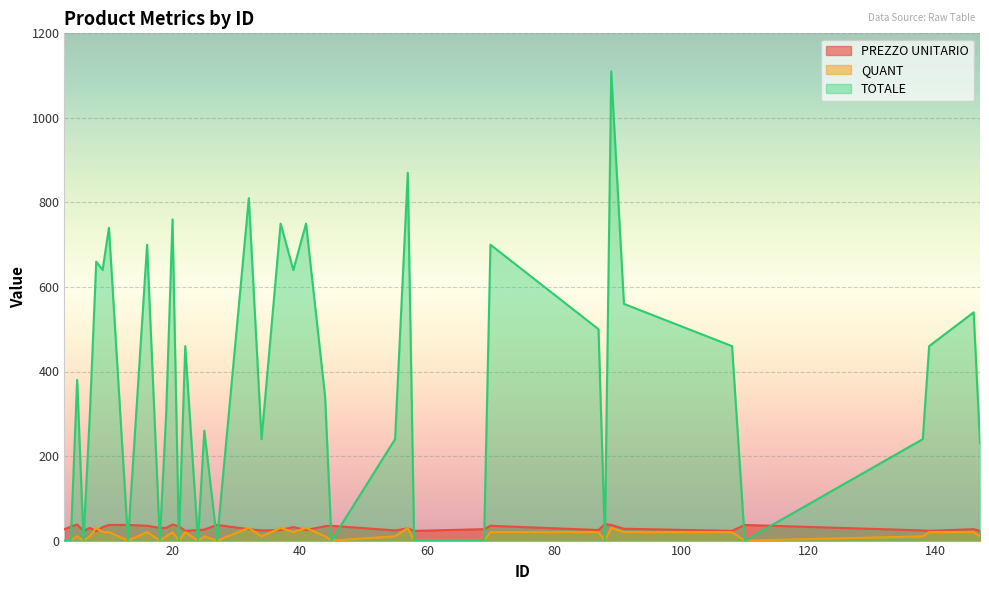

Which series has the largest range (max minus min)?

TOTALE